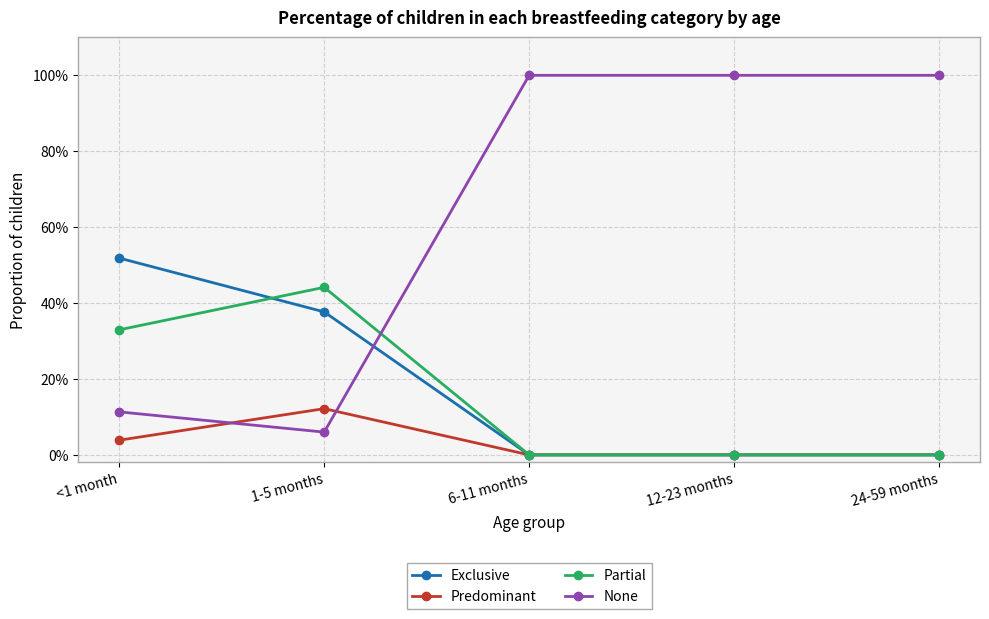

What is the label of the 1st point from the right?

24-59 months